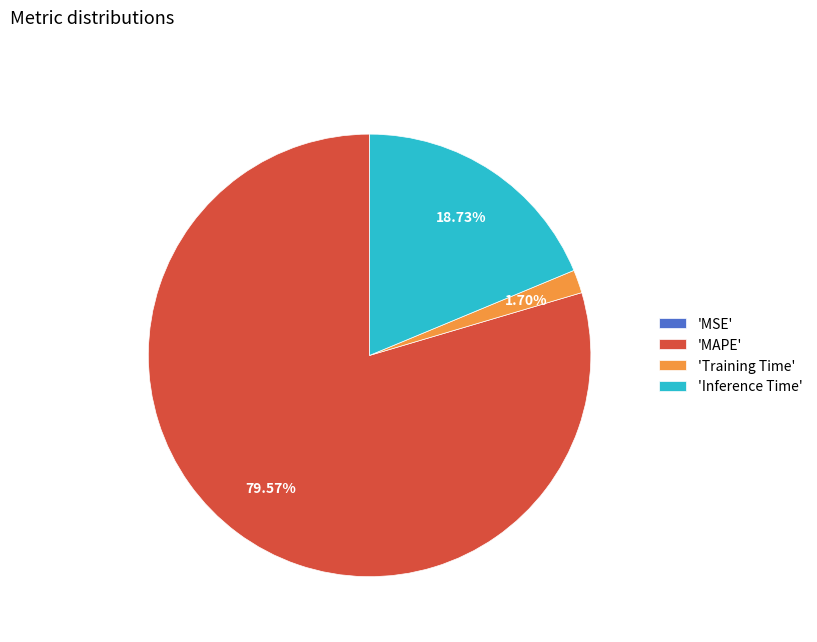

What is the majority slice?

'MAPE'